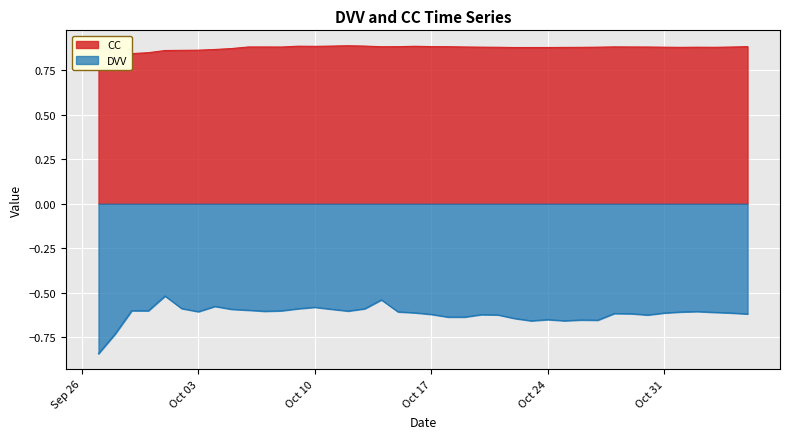

What is the difference between the maximum and minimum values in the CC series?

0.1